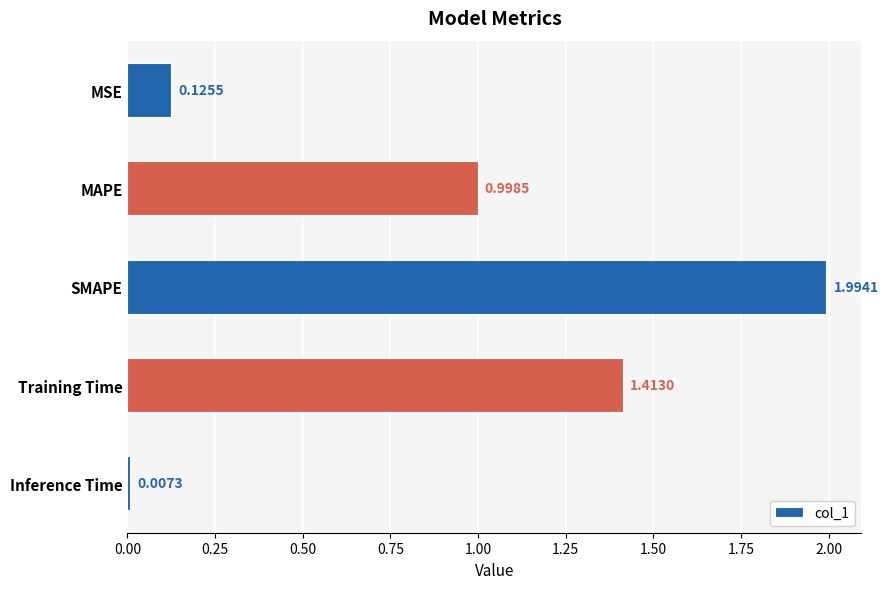

Are the bars horizontal?

Yes